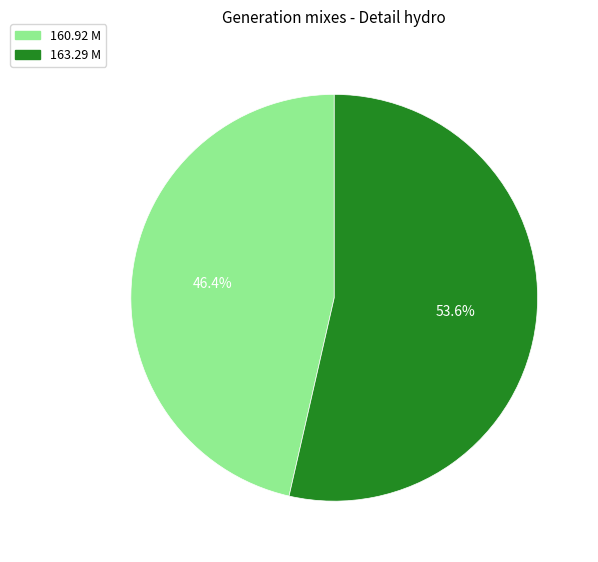

How much of the chart is everything except 160.92 M?

53.6%